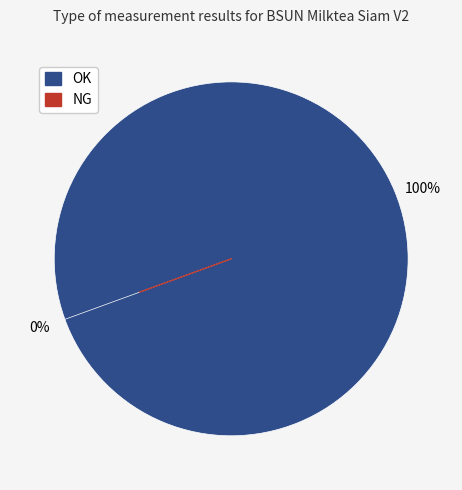

Is OK the majority of the pie?

Yes